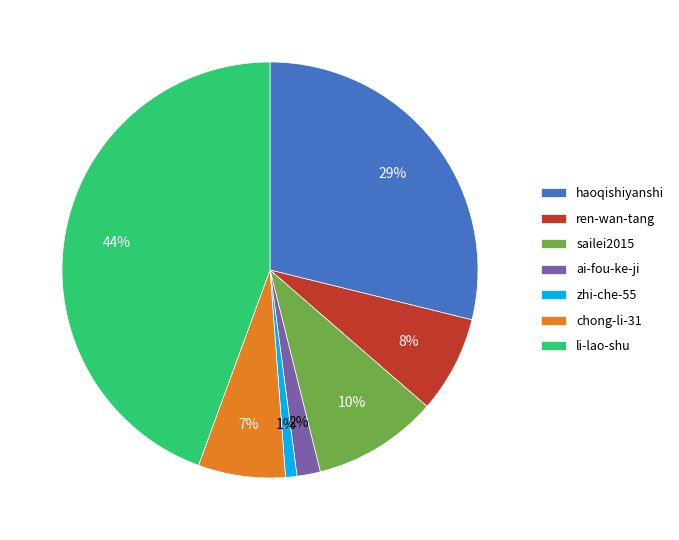

To the nearest percent, what portion does li-lao-shu represent?

44%